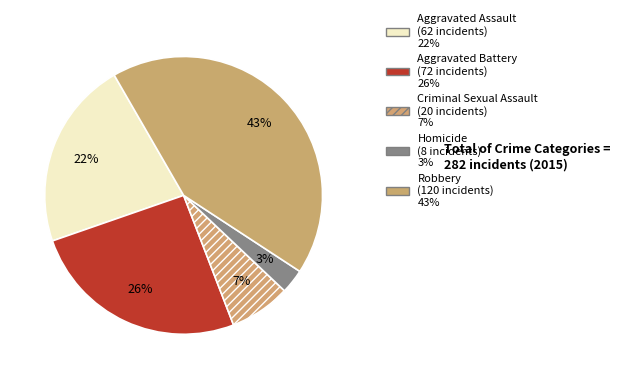

To the nearest percent, what percentage of the pie is Aggravated Assault?

22%